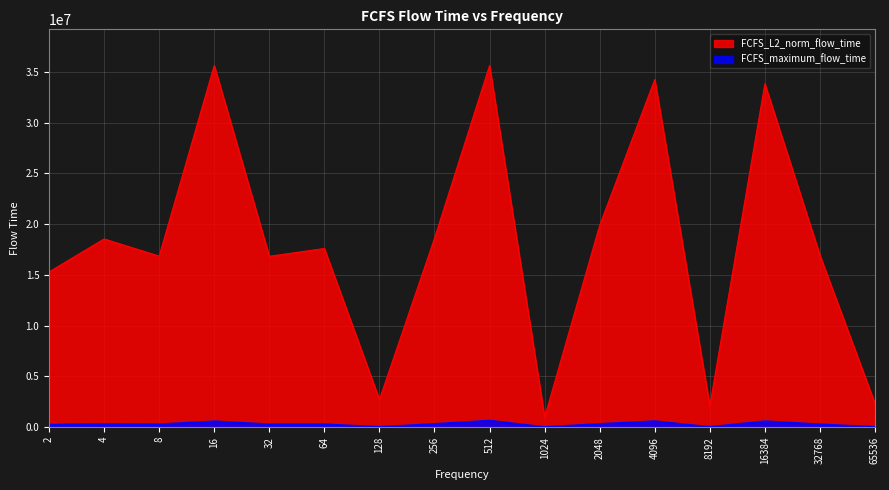

Between 256 and 2048, which series saw the biggest shift?

FCFS_L2_norm_flow_time